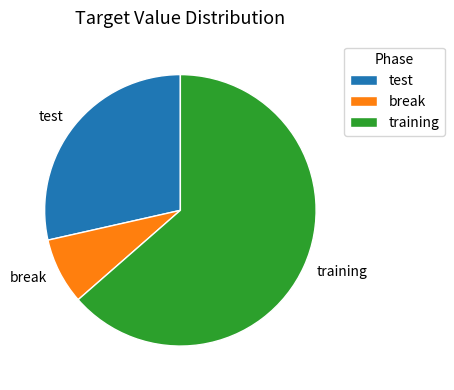

Which category has the smallest portion of the pie?

break